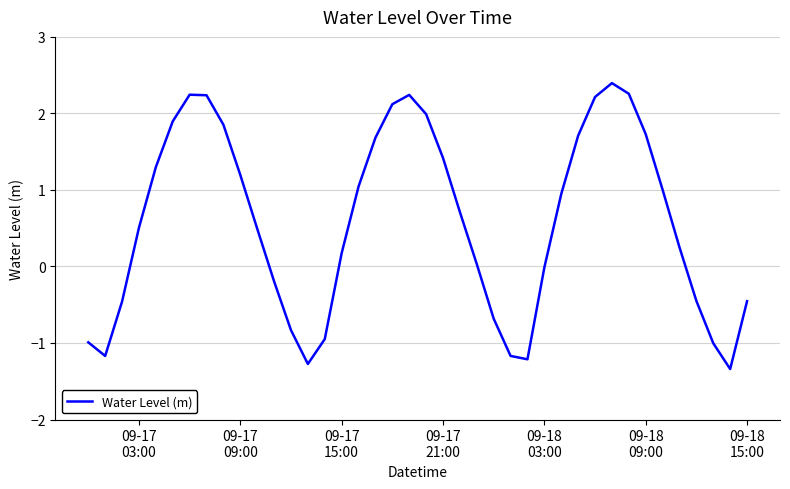

What is the difference between the maximum and minimum values?

3.7